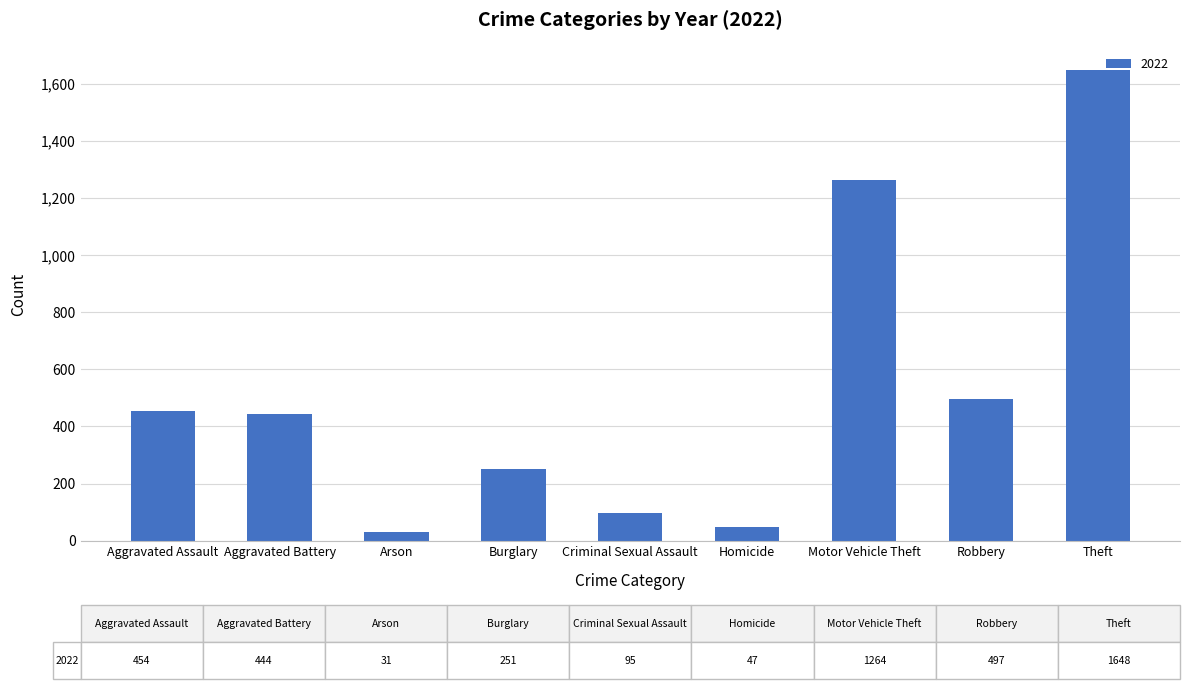

At which category does the chart reach its peak across all series?

Theft